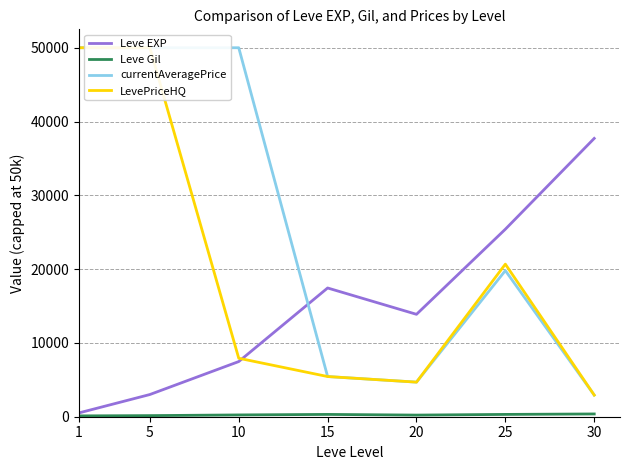

At which label does LevePriceHQ reach its minimum?

30